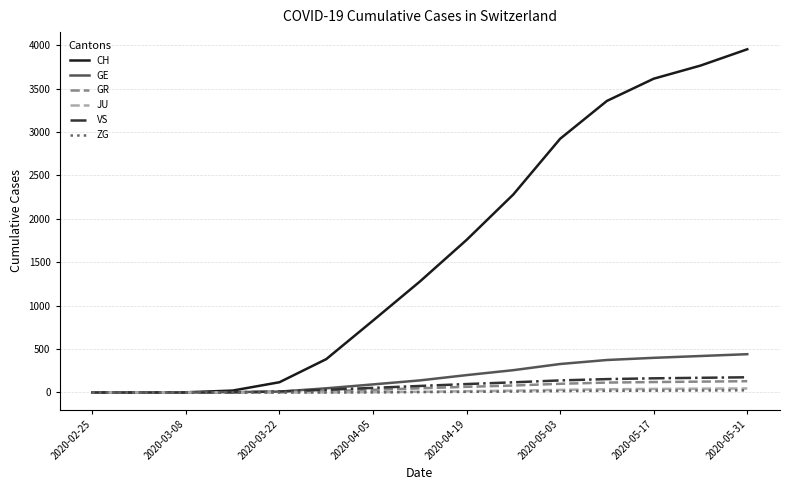

How many lines are shown in the chart?

6